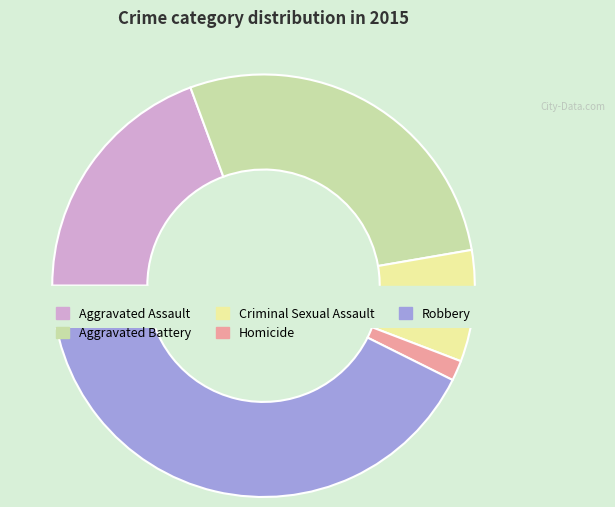

True or false: Aggravated Assault accounts for 27% of the total.

False